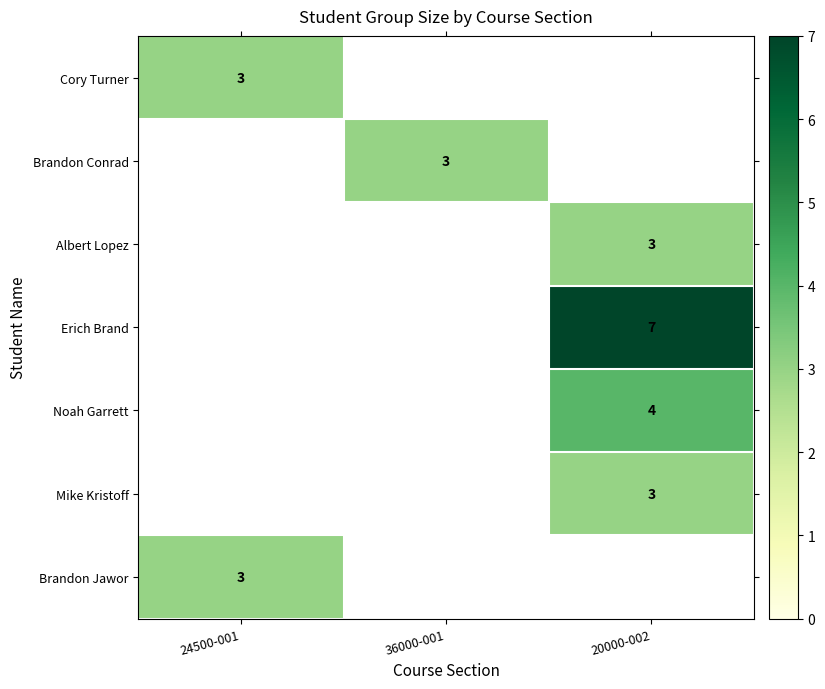

True or false: Brandon Jawor has a value of 1 at 24500-001.

False